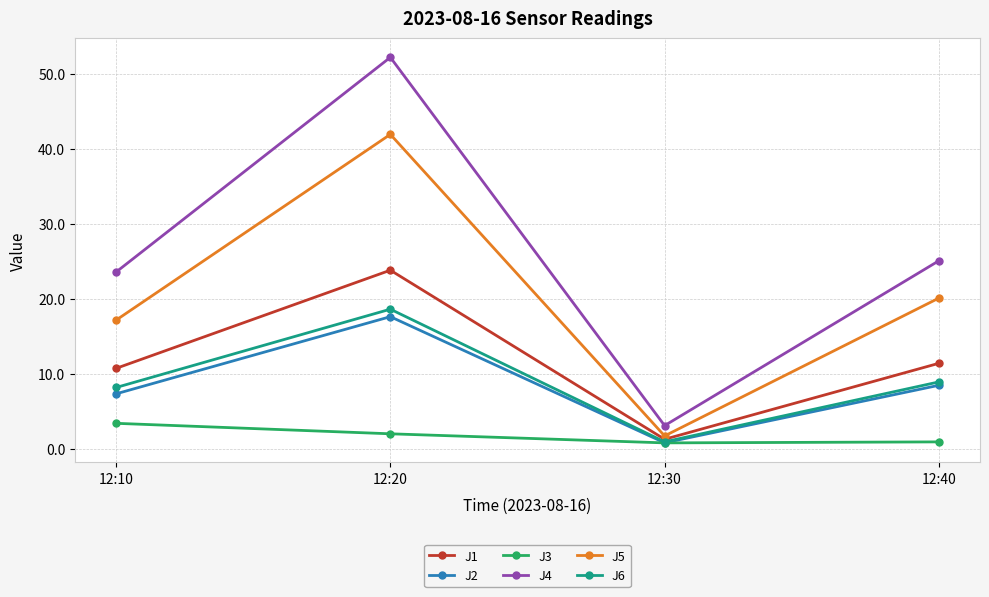

What is the maximum value for J3?

3.4